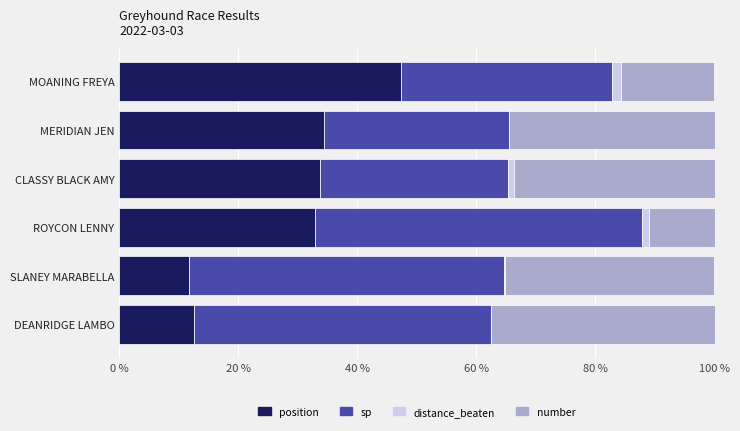

What is the sum of all position values?

172.6